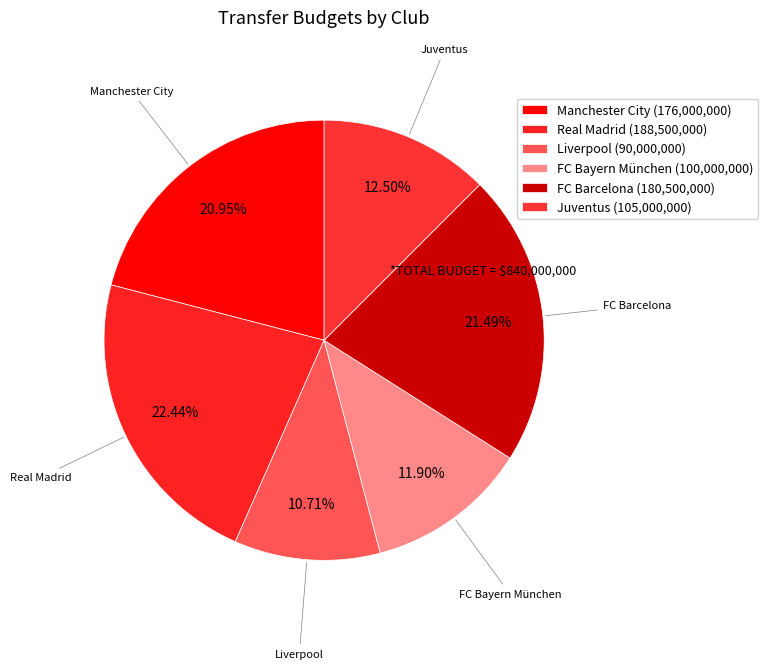

To the nearest percent, what is the combined percentage of FC Bayern München and Liverpool?

23%